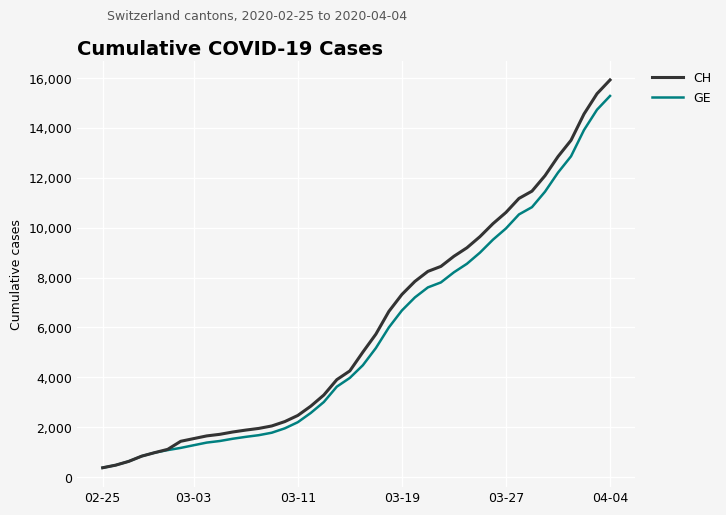

Which series has the largest range (max minus min)?

CH